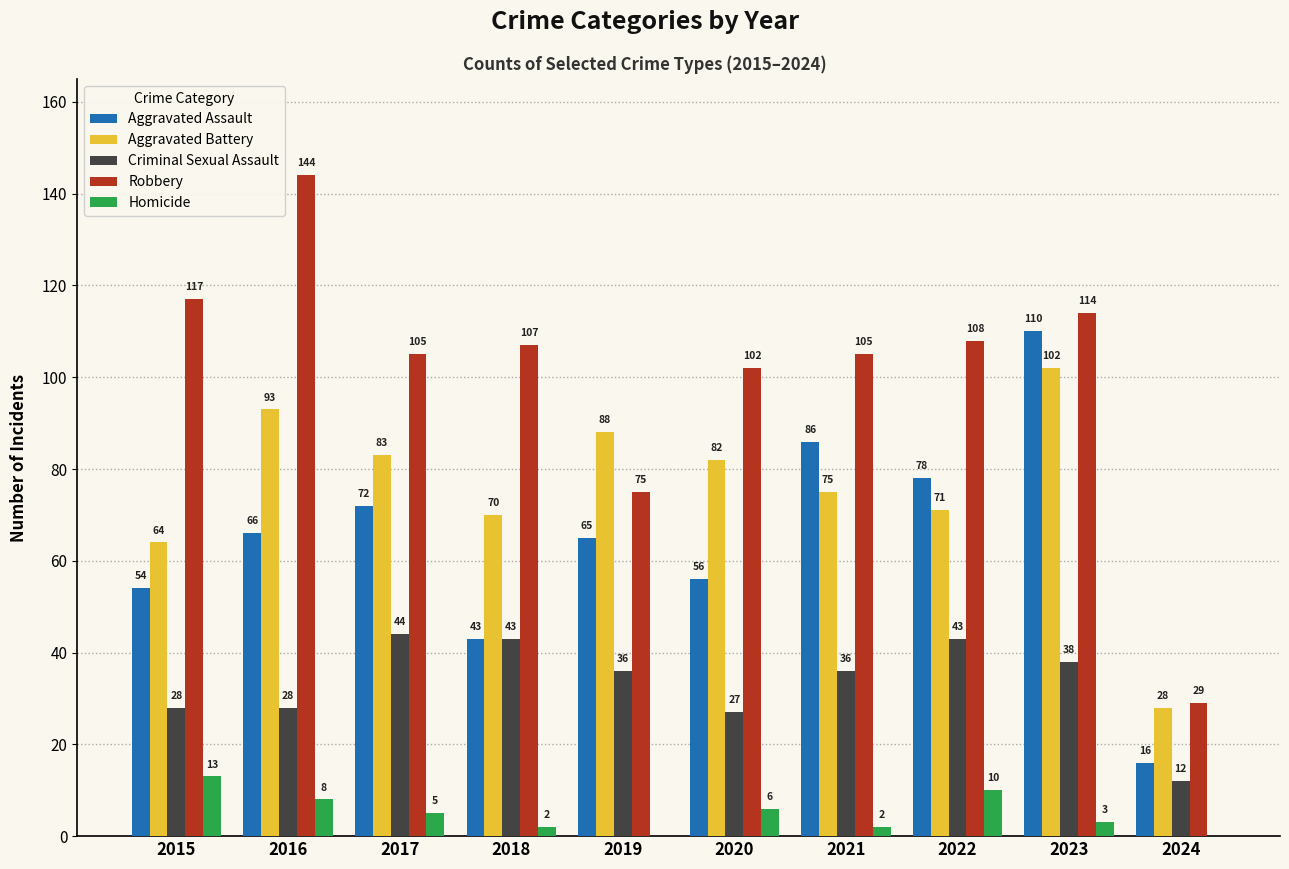

How many groups of bars are there?

10